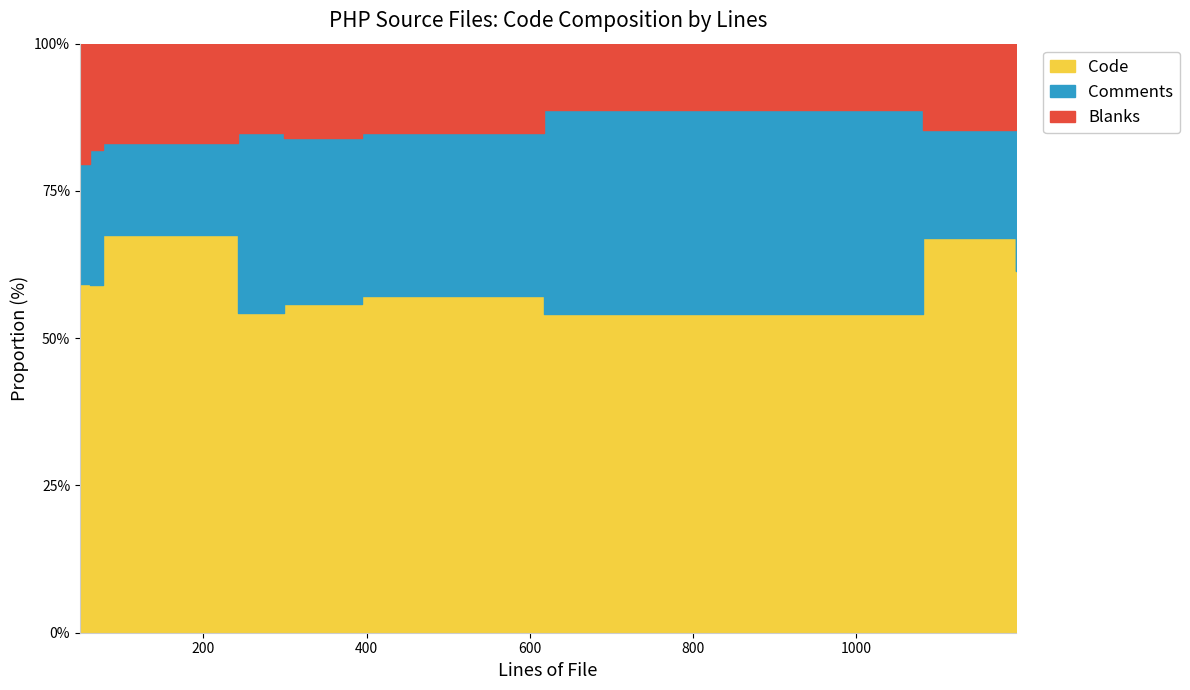

Where is the first local minimum for Blanks?

617